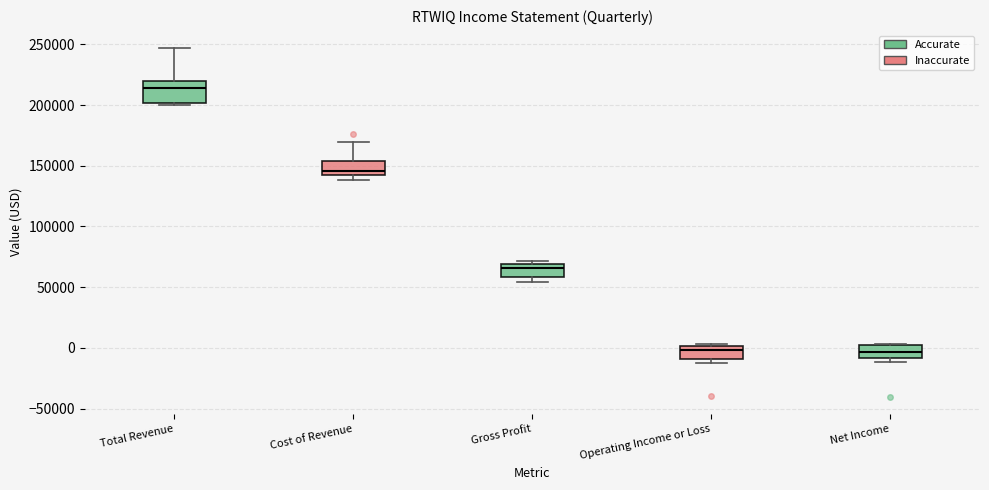

Comparing the boxes themselves (not the whiskers), which one is the tallest?

Total Revenue